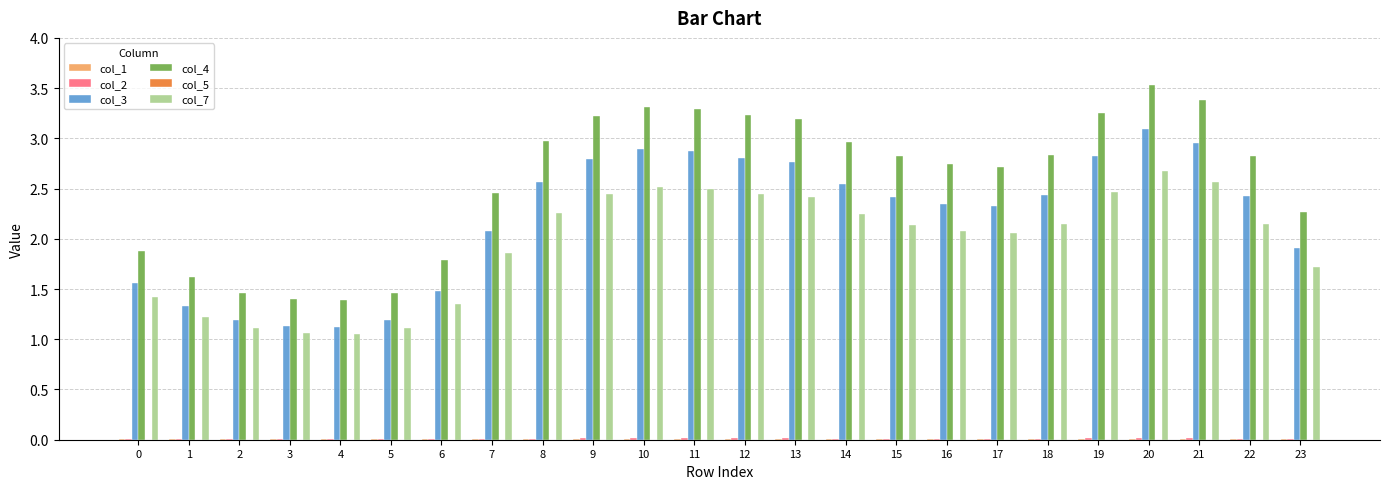

The value of col_3 at 21 is 2.9. True or false?

True